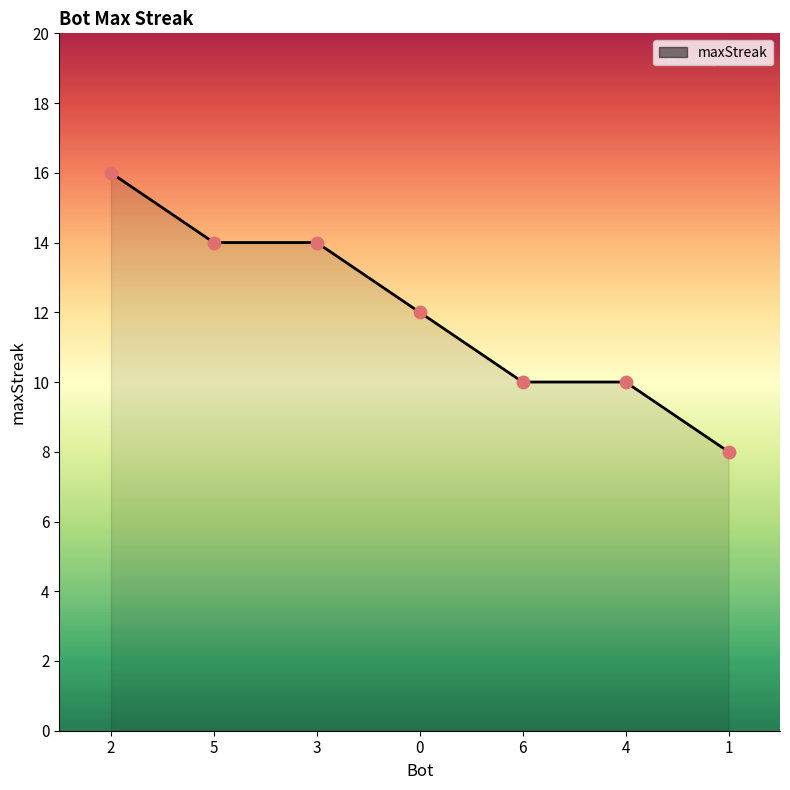

What is the change in value from 5 to 4?

-4